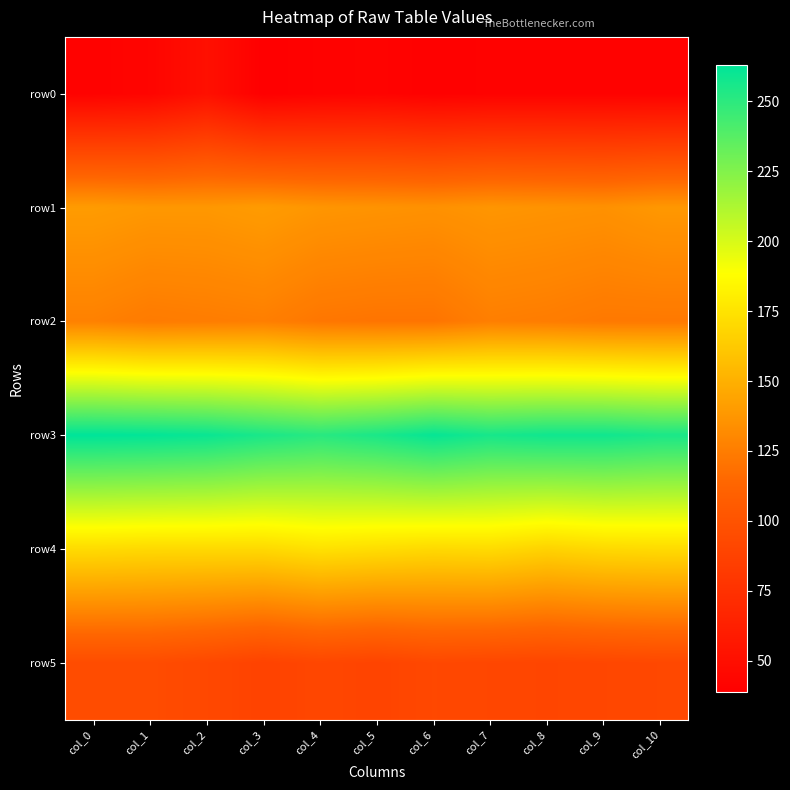

At how many categories does at least one series exceed 78?

11